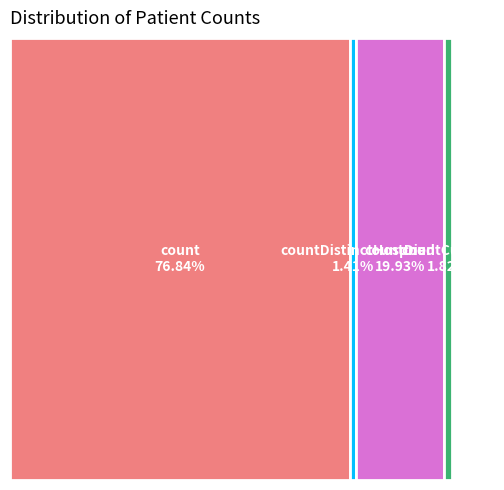

Which slice is the smallest?

countCurrentSuspected